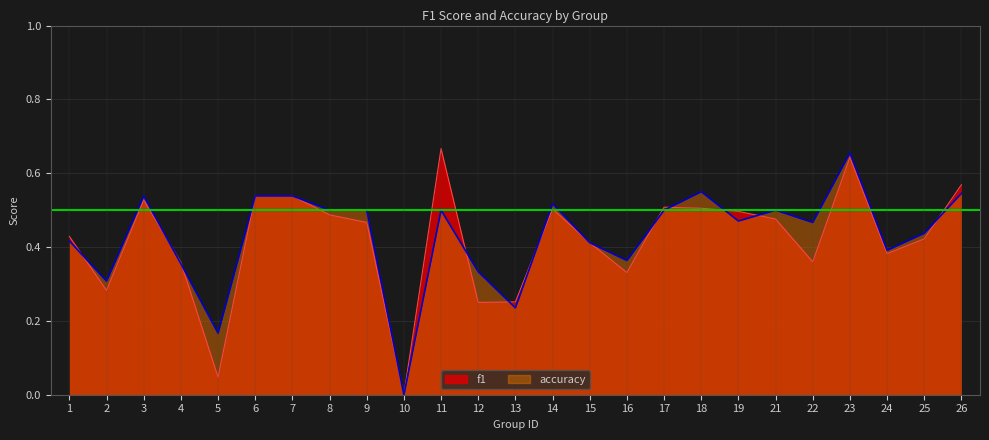

Is it true that accuracy equals 0.2 at 6?

False